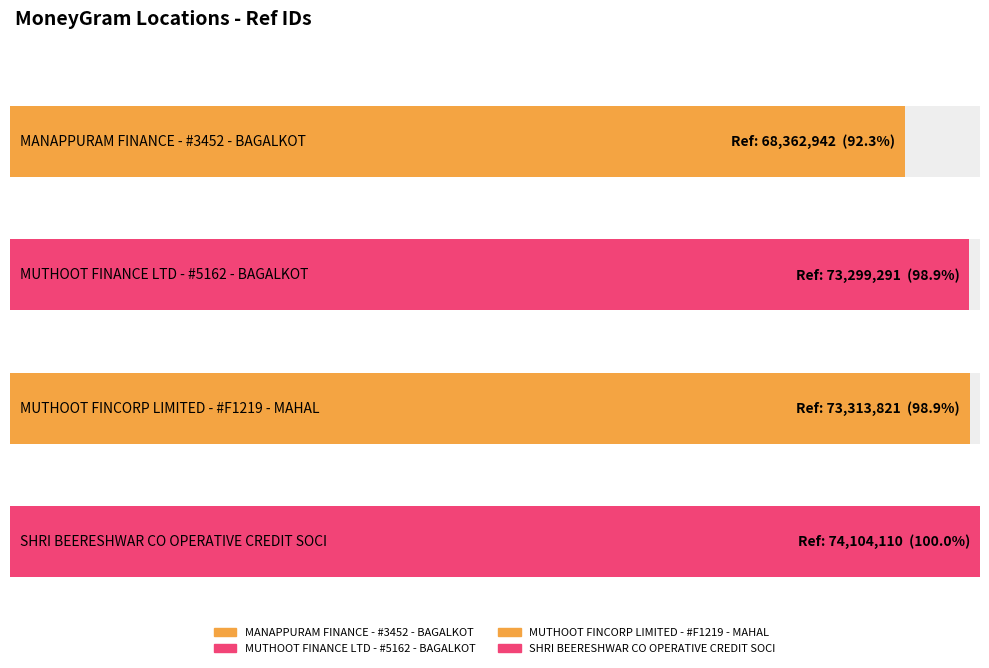

Reading left to right, list all the values displayed in this chart.

68362942	73299291	73313821	74104110